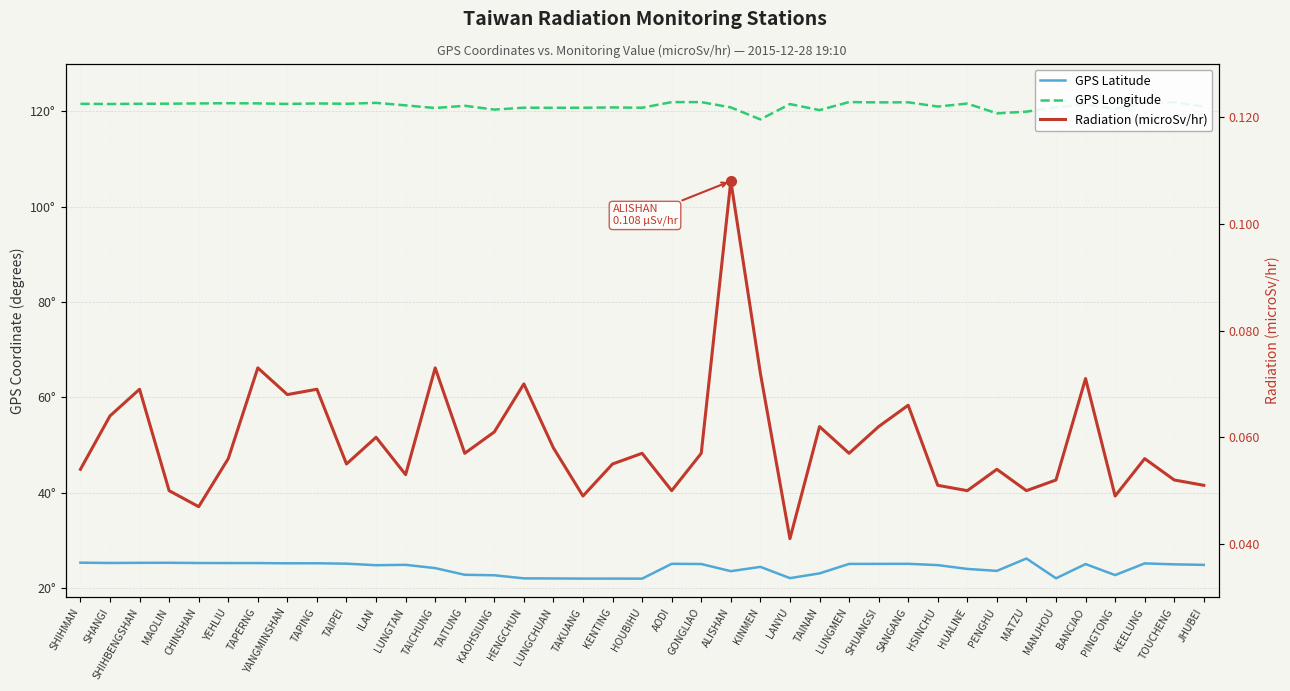

How many interior local valleys does the GPS Longitude series have?

13